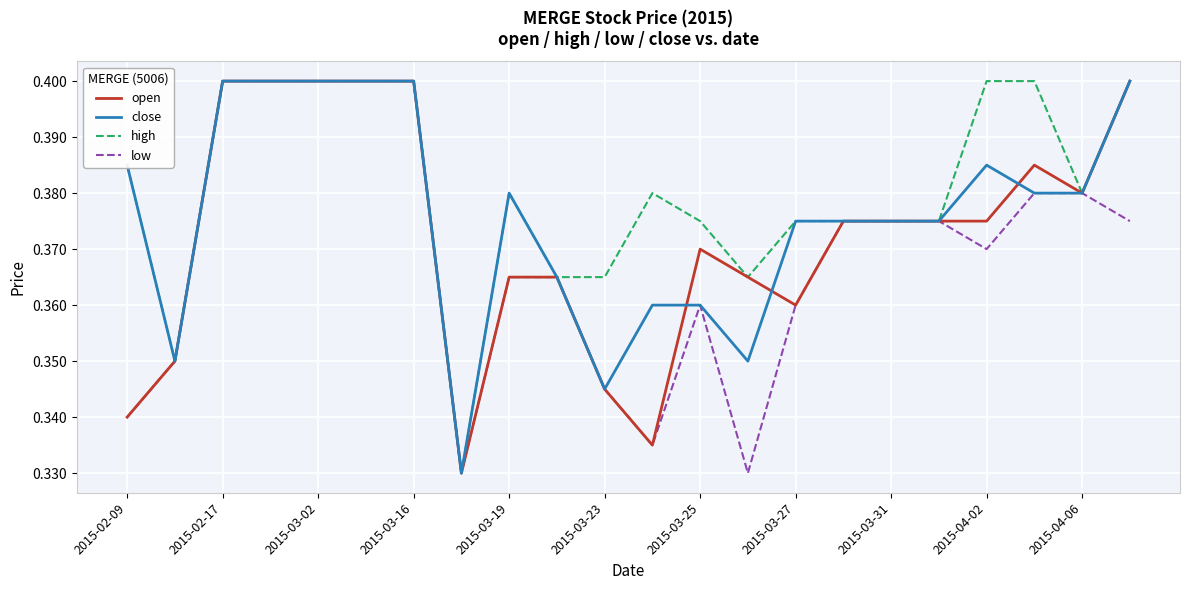

Count the low values in the range 0 to 1.

22